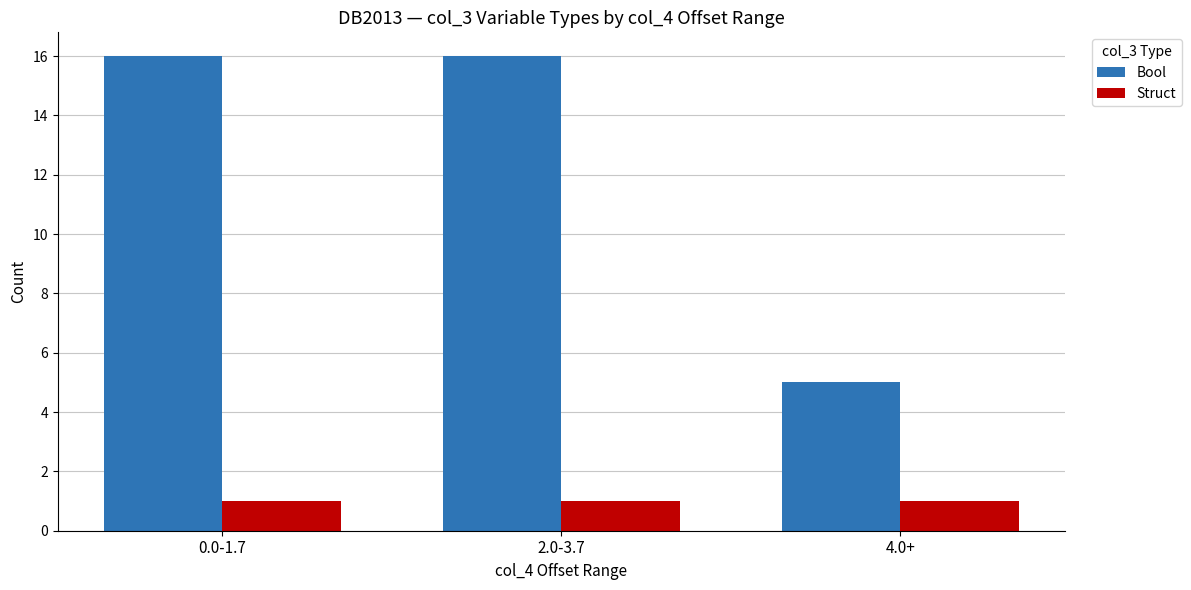

What position from the right is 2.0-3.7?

2